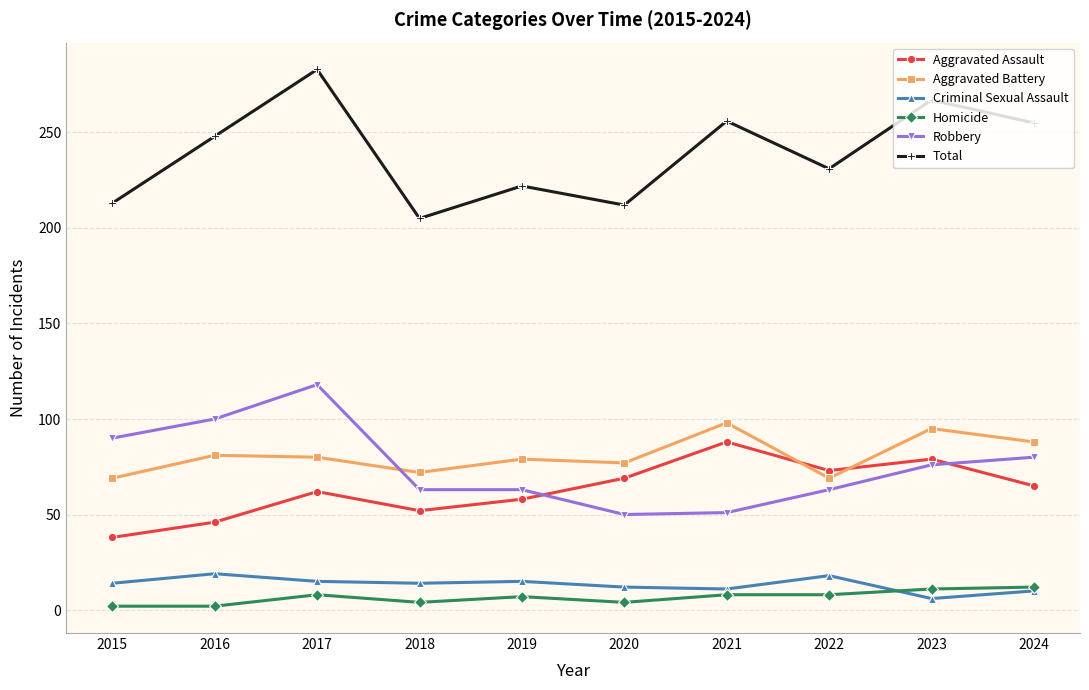

True or false: Homicide and Robbery cross at least once.

False